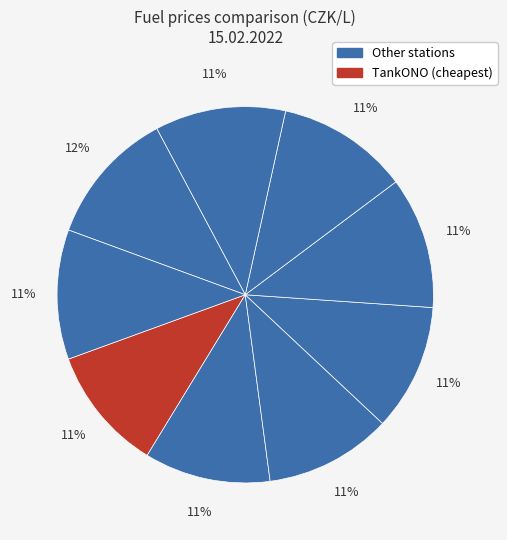

How many slices are in this pie chart?

9